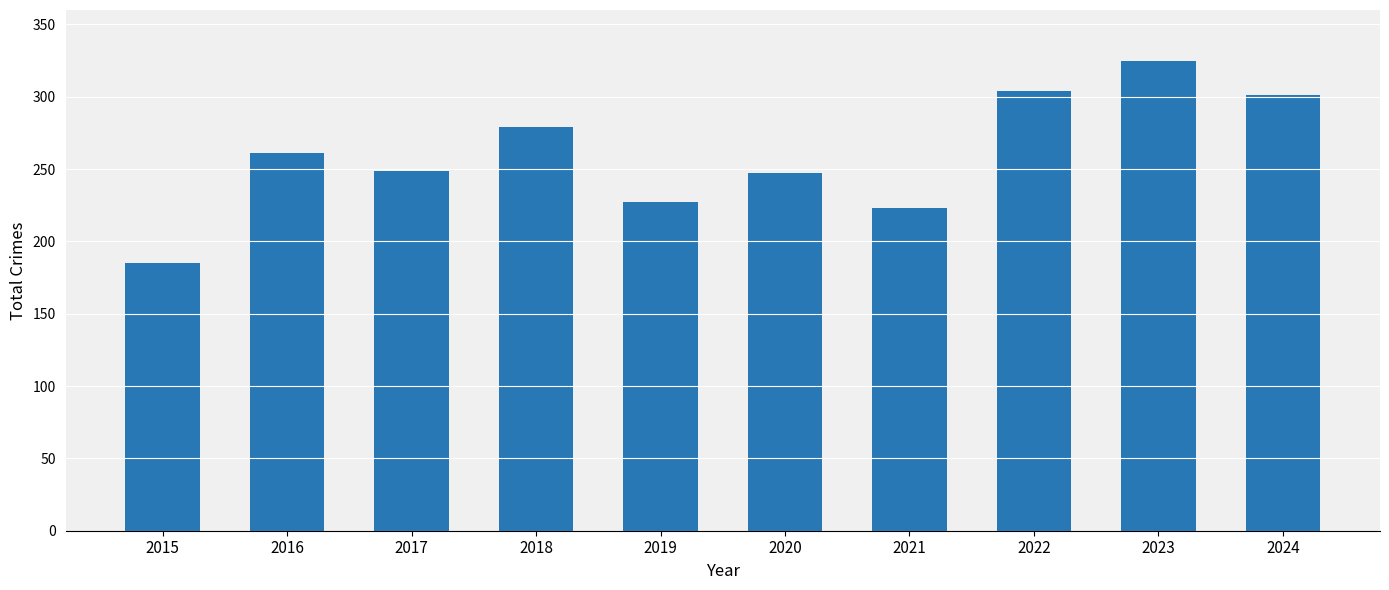

Read the value at 2018, to the nearest 50.

300